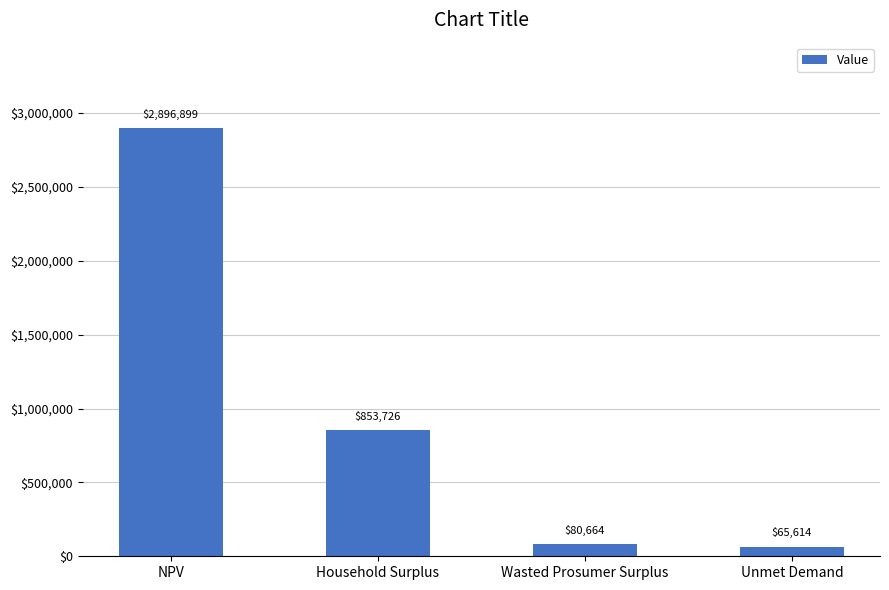

The chart shows a value of 80663.7 at Wasted Prosumer Surplus. True or false?

True